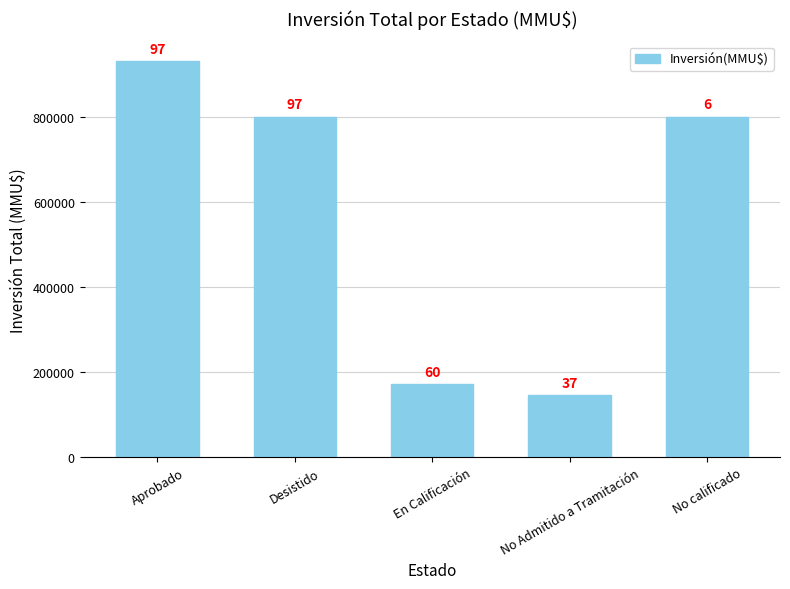

How many bars are there in total?

5